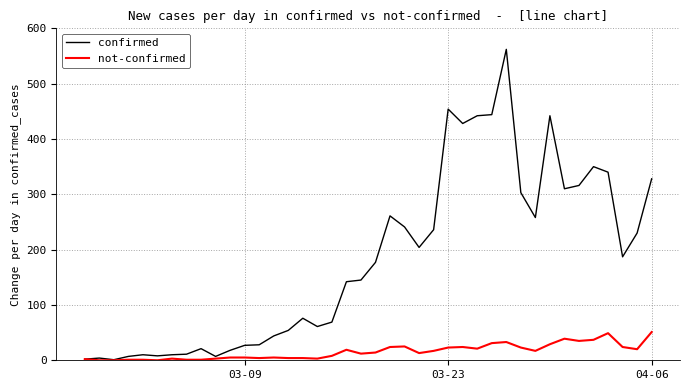

Rank the series by their maximum value, from lowest to highest.

not-confirmed, confirmed